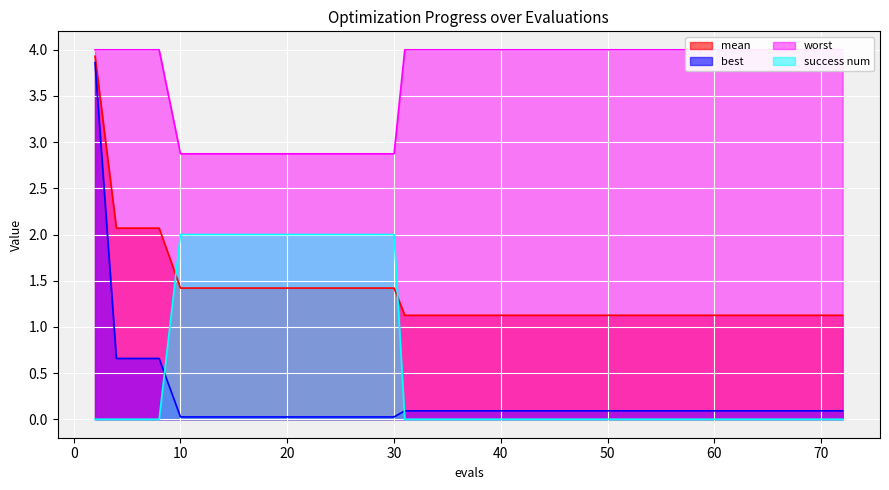

What is the maximum value for mean?

3.9